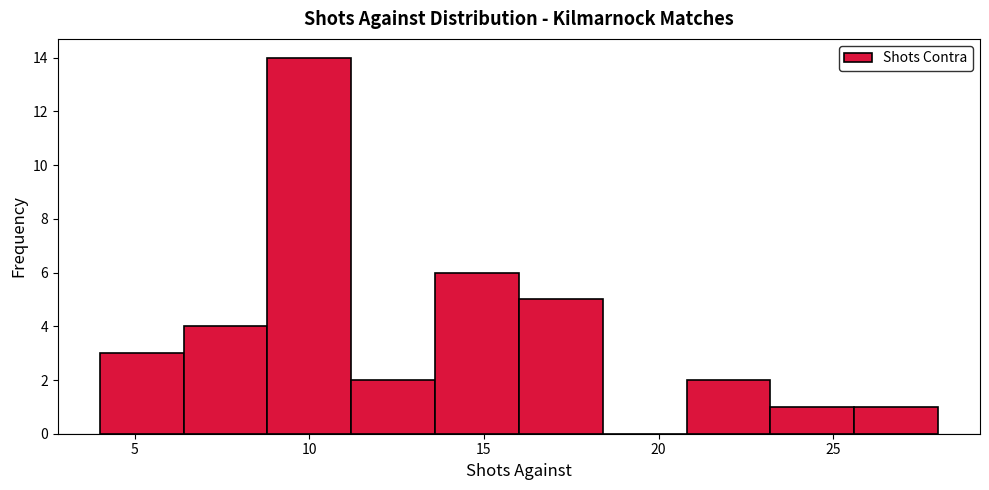

Over which range of the x-axis is the bar tallest?

8.8 to 11.2